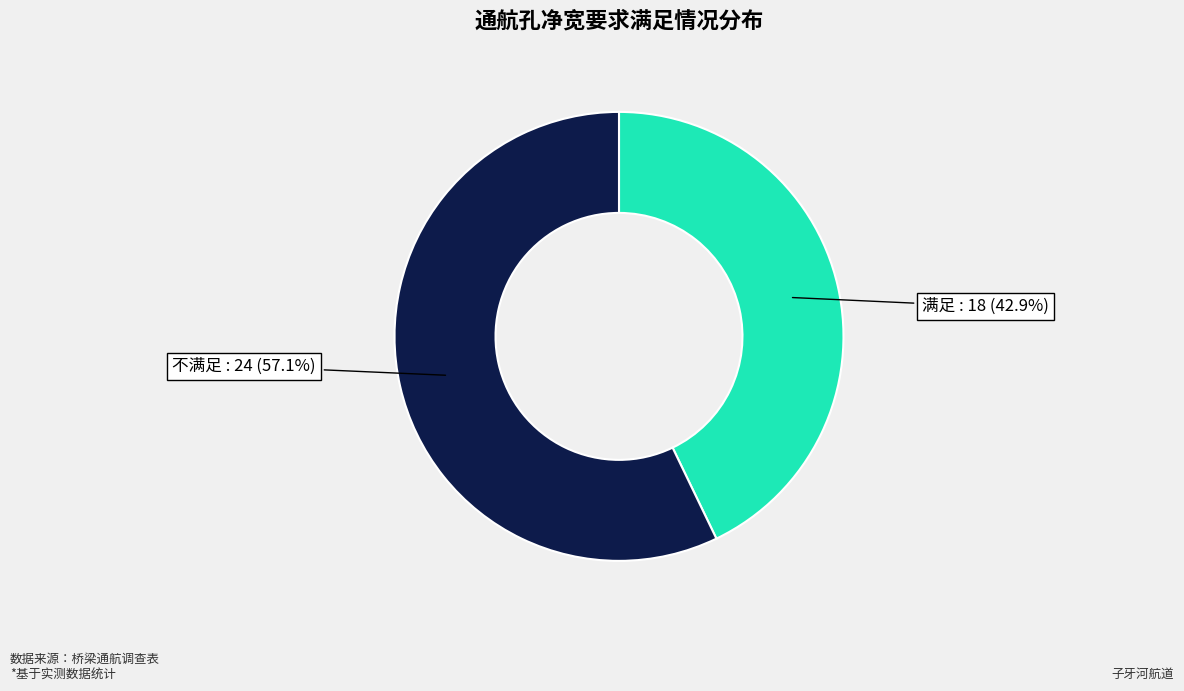

Is 不满足 the majority of the pie?

Yes